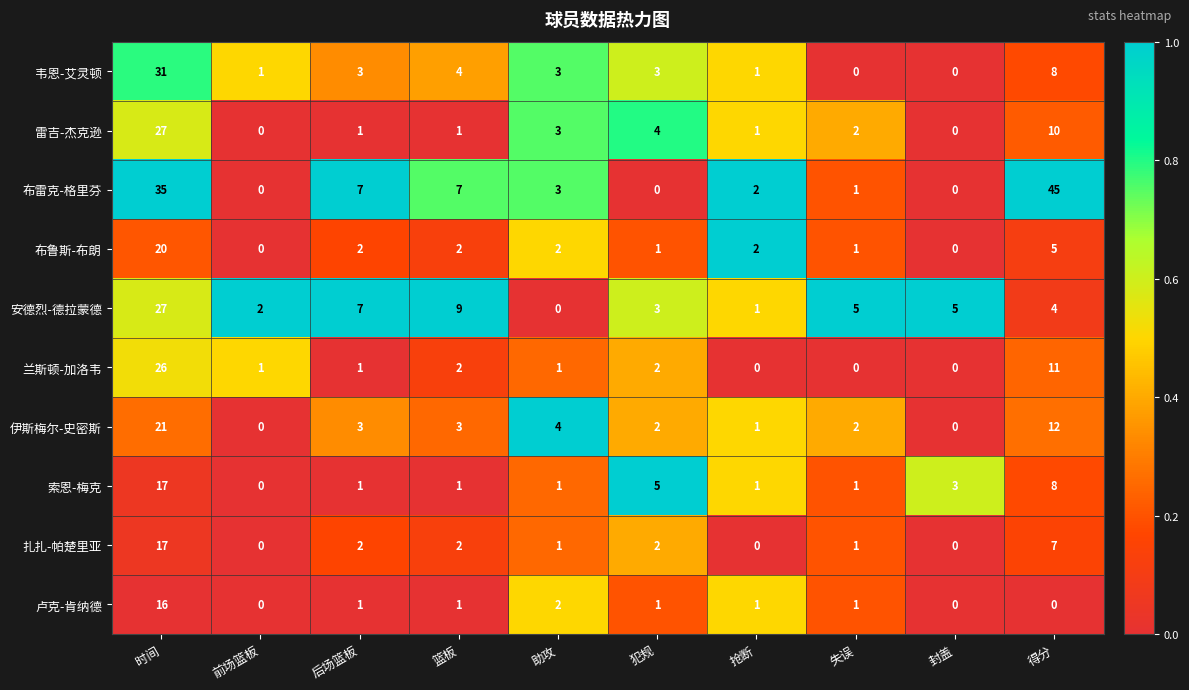

What is the spread (max minus min) of values at 篮板?

8